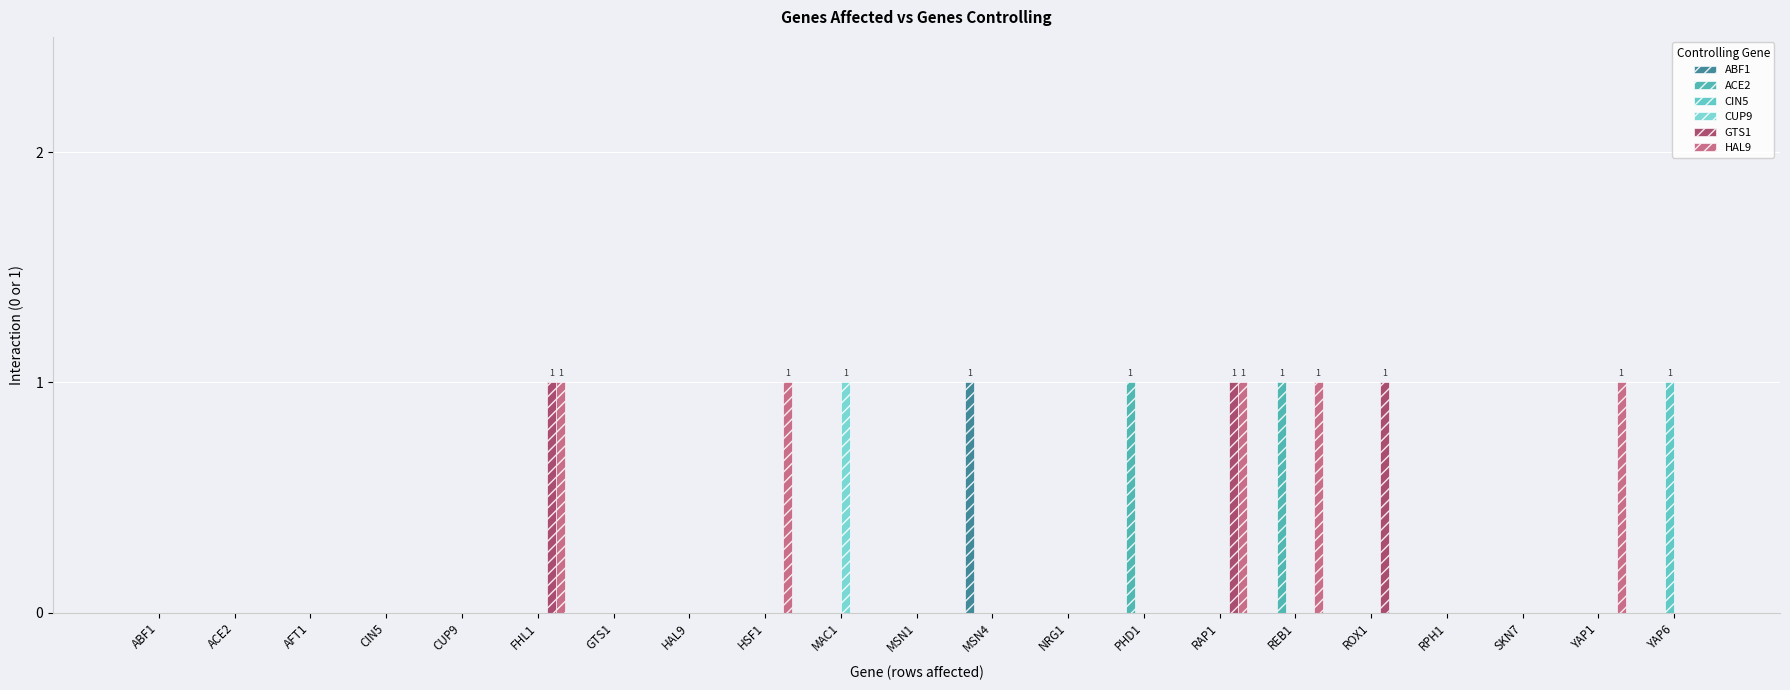

How many data points does each series have?

21